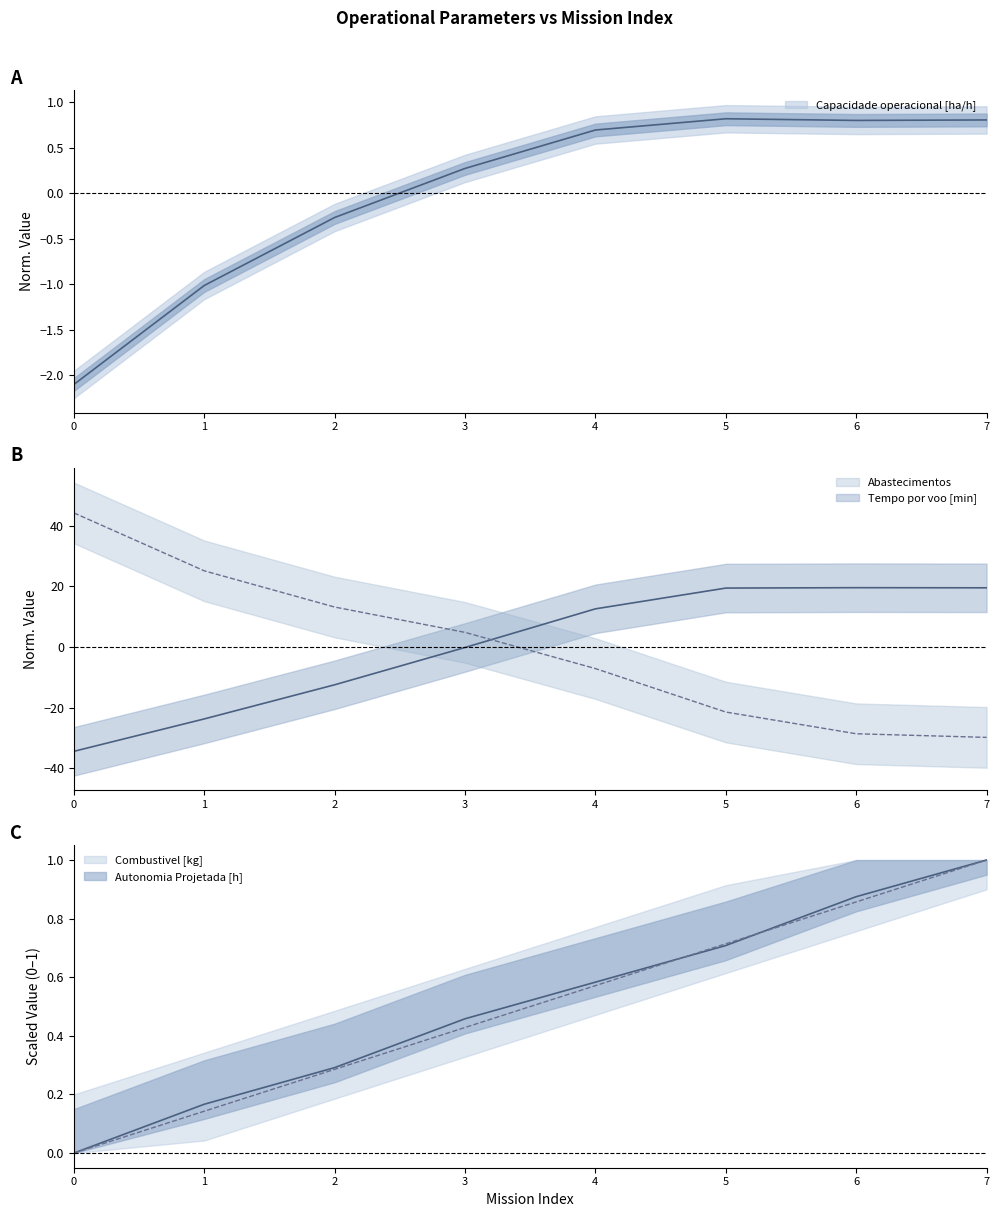

Which series has the largest total across all categories?

Autonomia Projetada [h]